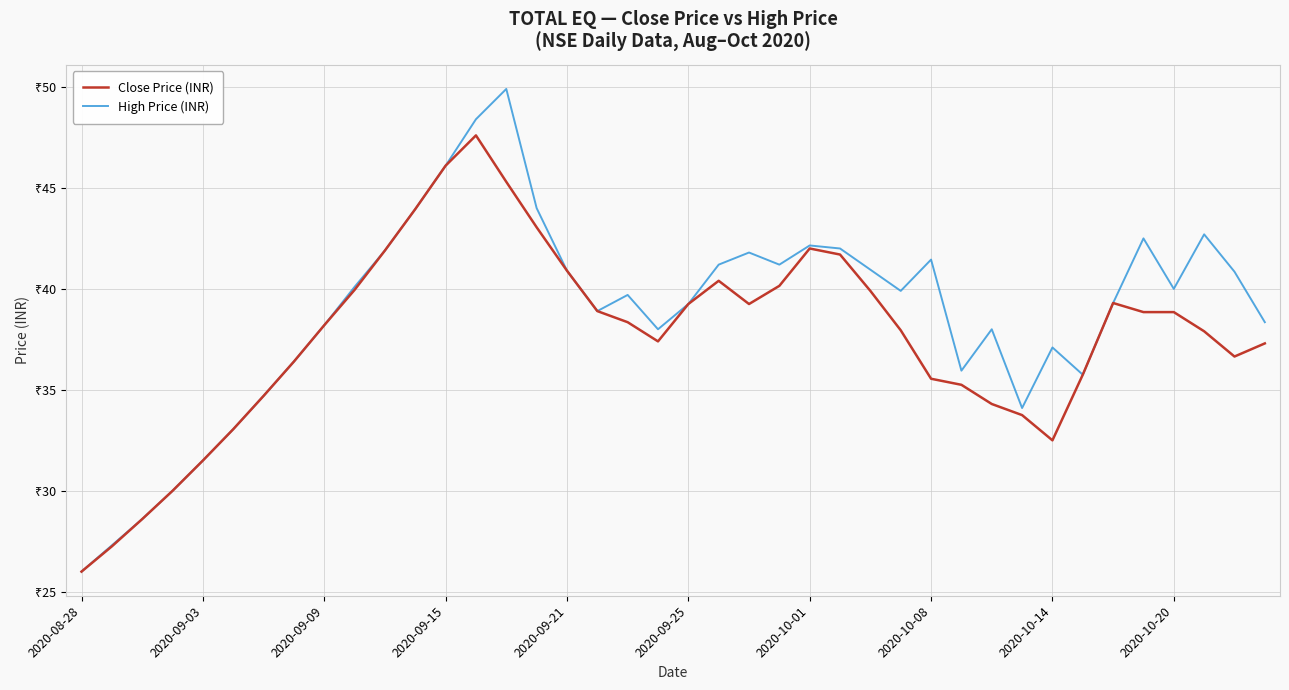

Where does the Close Price (INR) series first go above 38?

2020-09-09